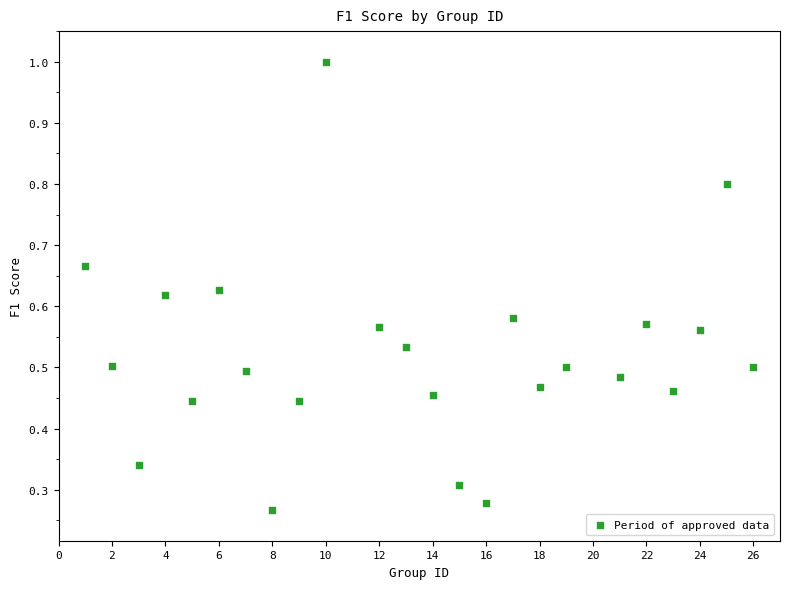

What is the range of X values (max minus min)?

25.0